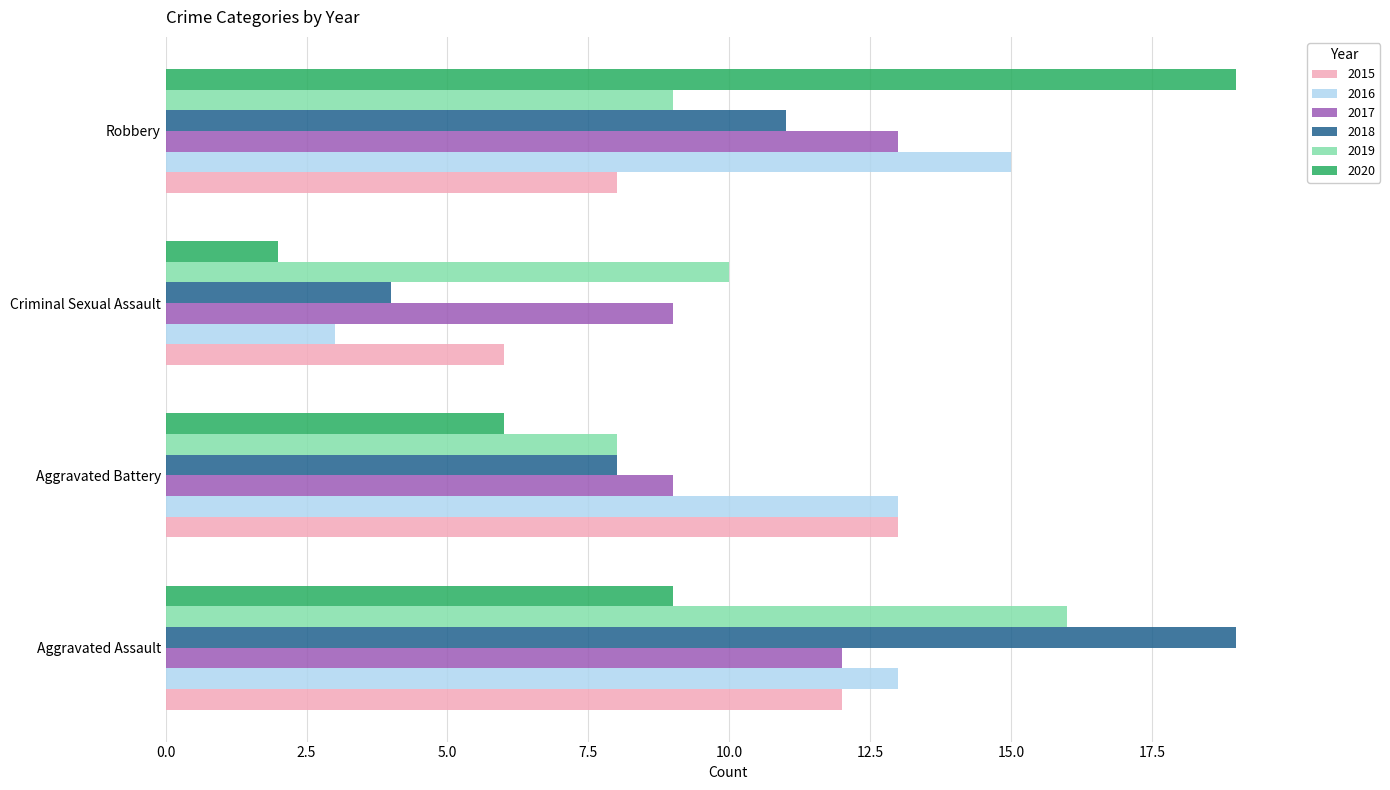

What is the smallest value displayed?

2